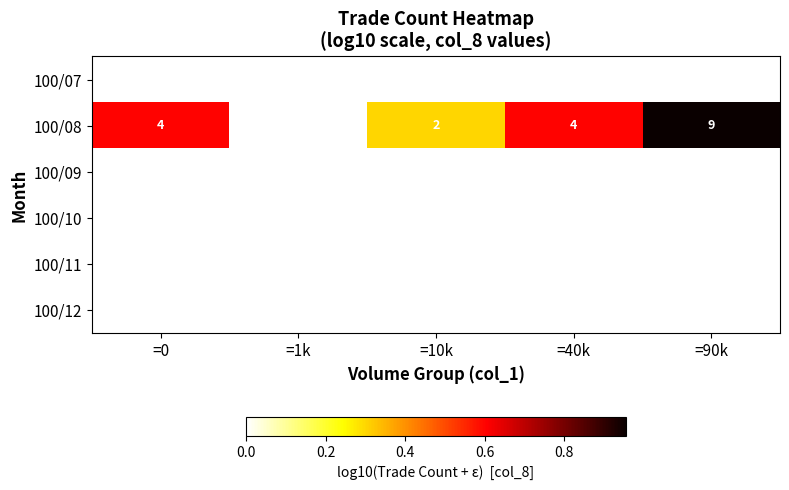

Between =40k and =0, which is larger?

=40k